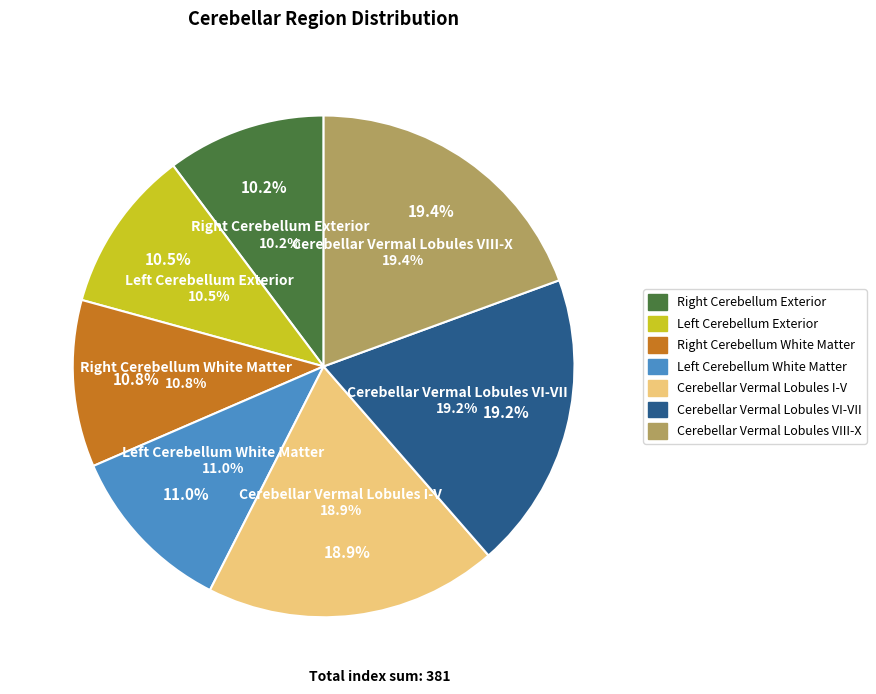

Rank the categories by value from lowest to highest.

Right Cerebellum Exterior, Left Cerebellum Exterior, Right Cerebellum White Matter, Left Cerebellum White Matter, Cerebellar Vermal Lobules I-V, Cerebellar Vermal Lobules VI-VII, Cerebellar Vermal Lobules VIII-X